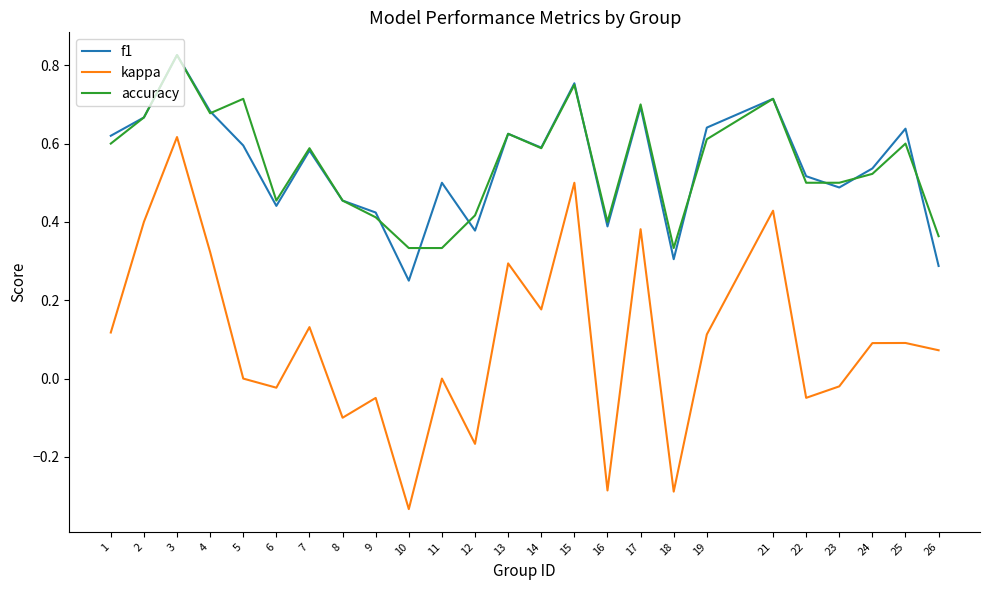

What are all the series names shown in the legend?

f1, kappa, accuracy